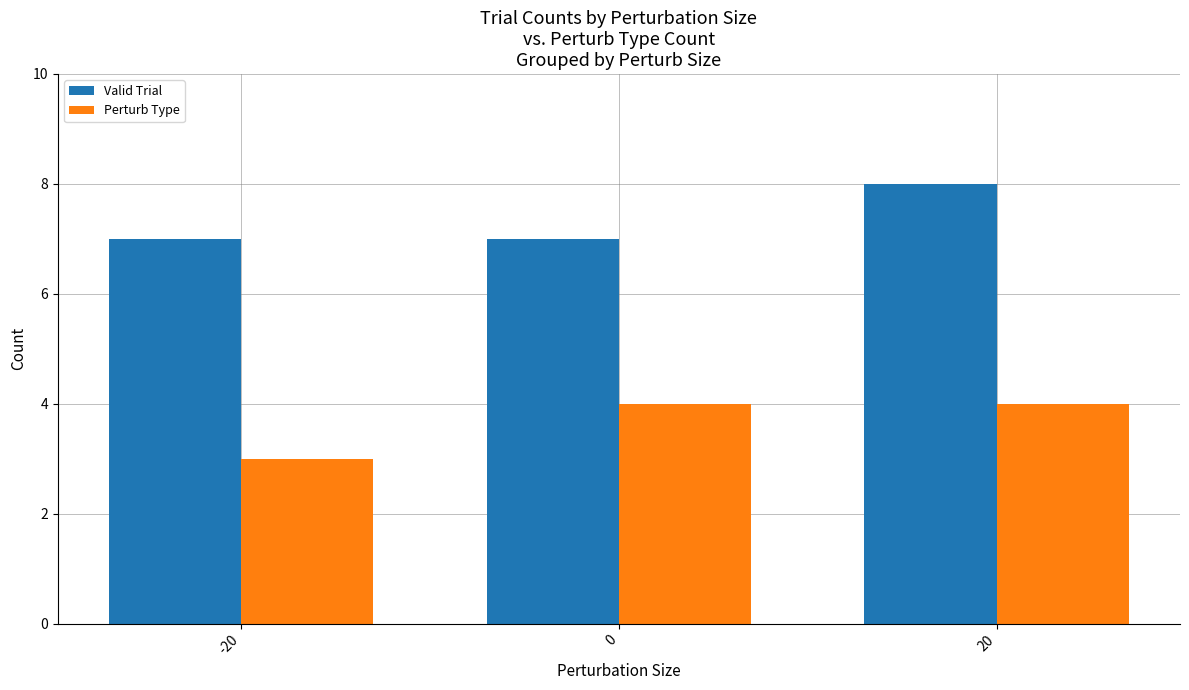

Which series has the largest total across all categories?

Valid Trial